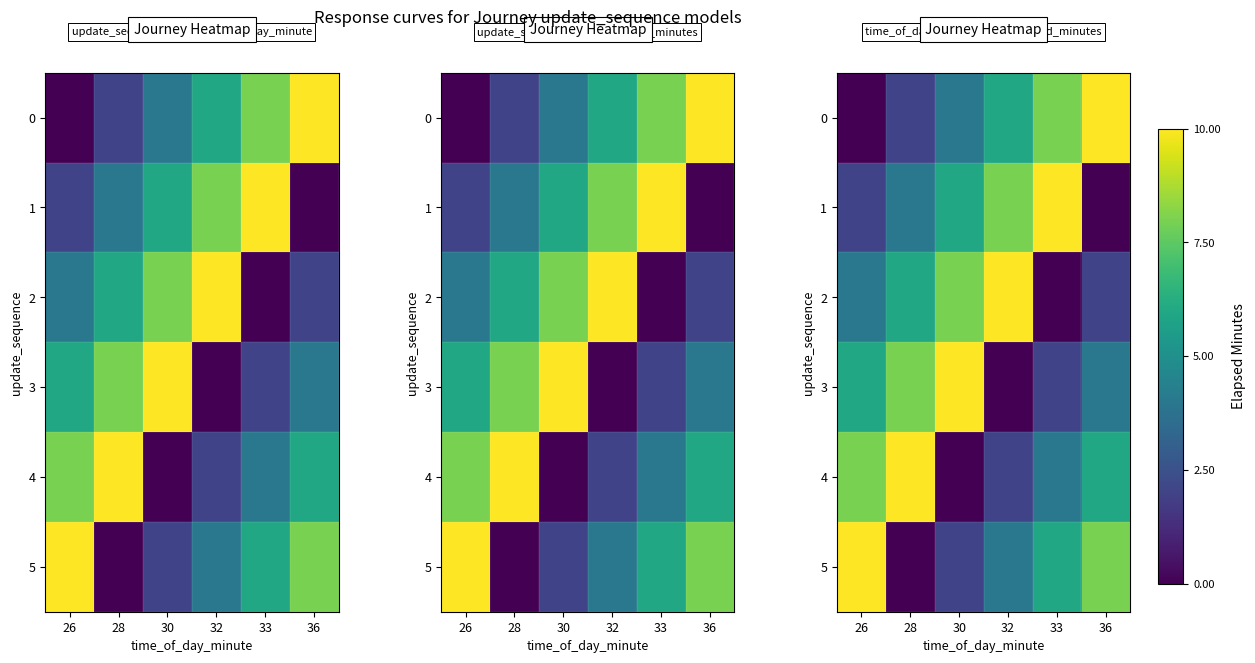

List the series in order of their peak value, lowest first.

0, 1, 2, 3, 4, 5